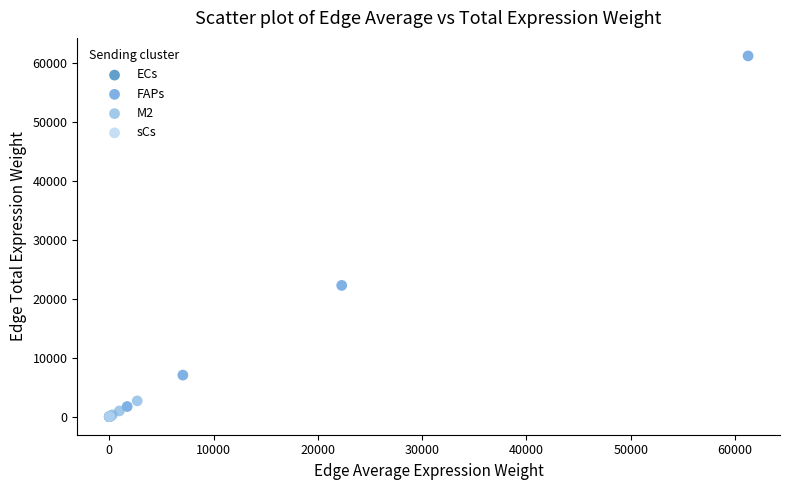

Which series reaches the maximum Y coordinate?

FAPs